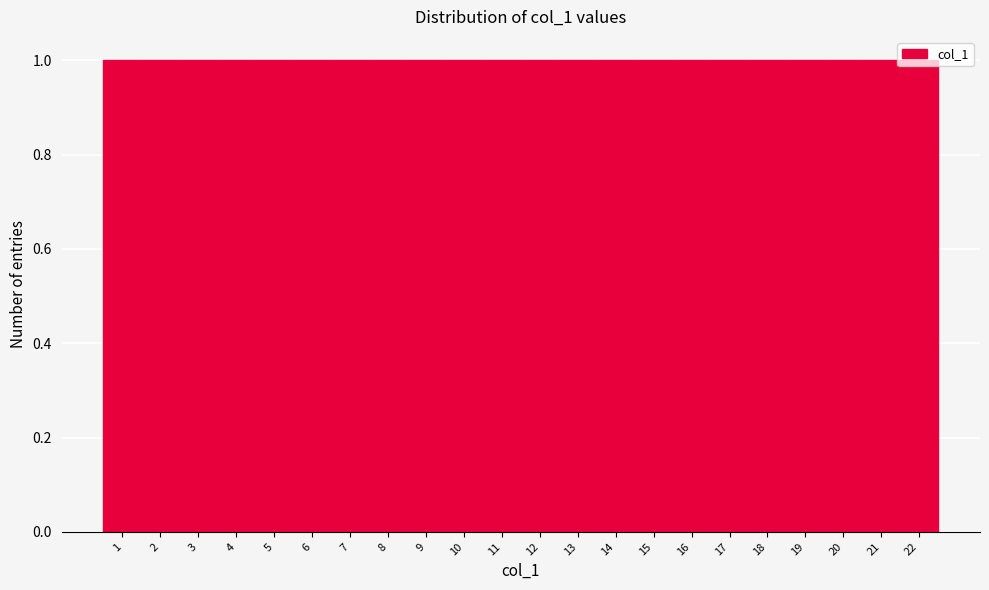

How tall is the bar that spans 12.5 to 13.5 on the x-axis? The values are not printed on the chart, so give them approximately, as read against the axis.

1